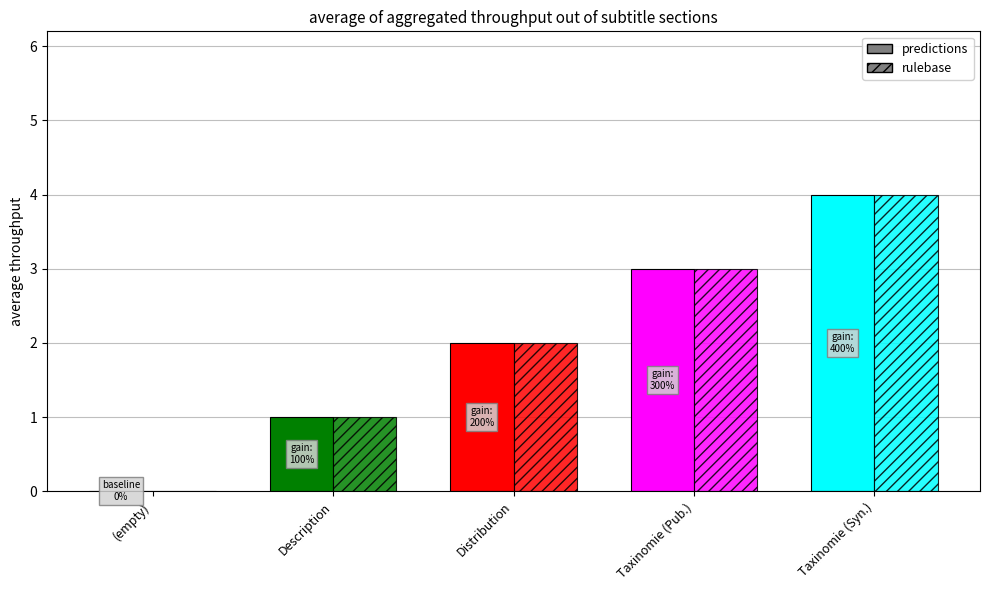

Reading right to left, transcribe all the data shown in this chart.

predictions: 4	3	2	1	0
rulebase: 4	3	2	1	0